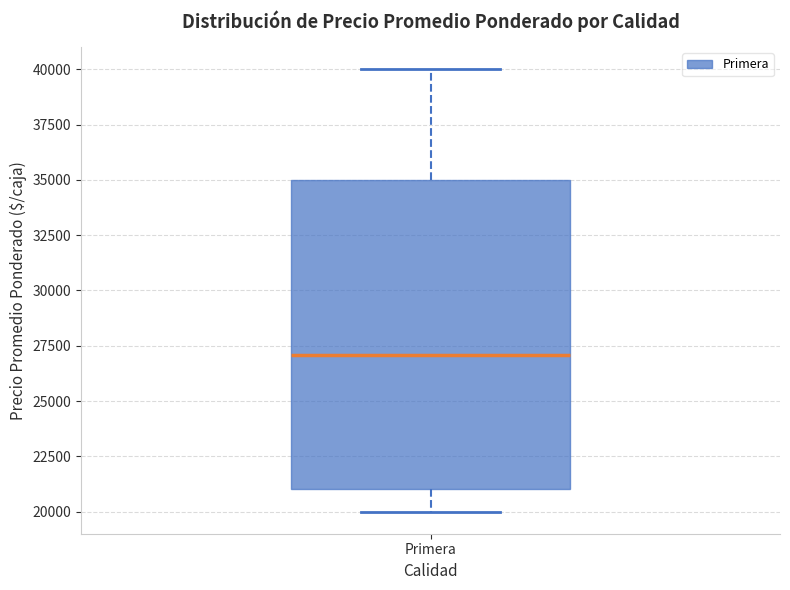

Transcribe this box plot: give where the median line is, the range the box spans, and where the two whiskers end, as read against the y-axis. The values are not printed on the chart, so give them approximately, as read against the axis.

median 27000, box 21000 to 35000, whiskers 20000 to 40000